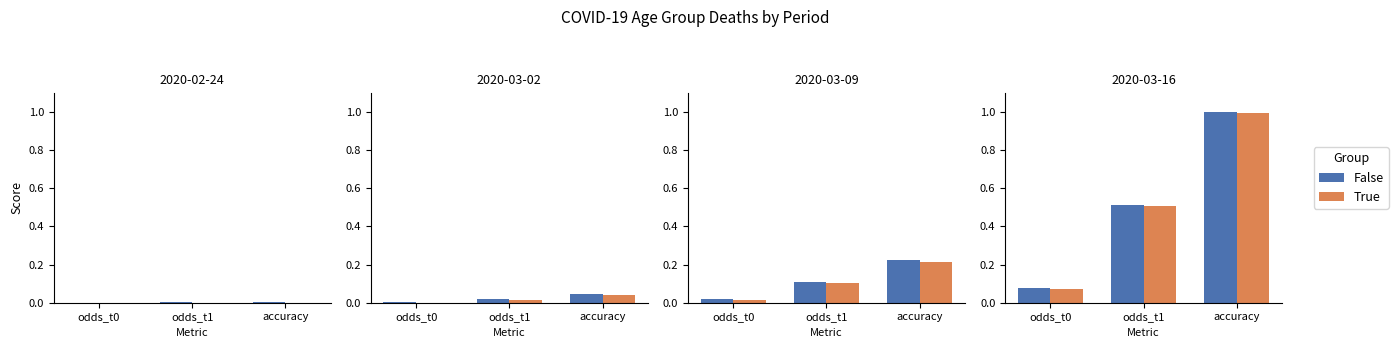

The False series shows 0.1 at odds_t0. True or false?

True